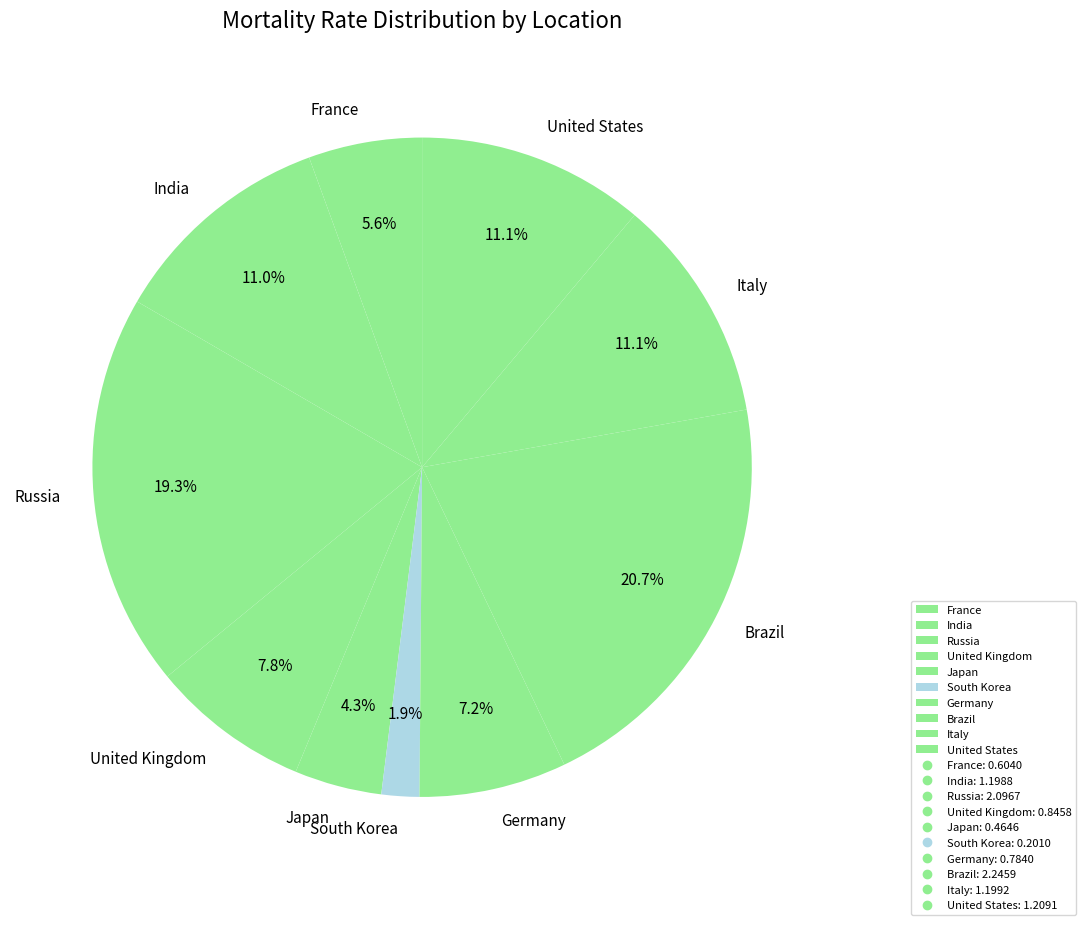

To the nearest percent, what percentage of the pie is Russia?

19%